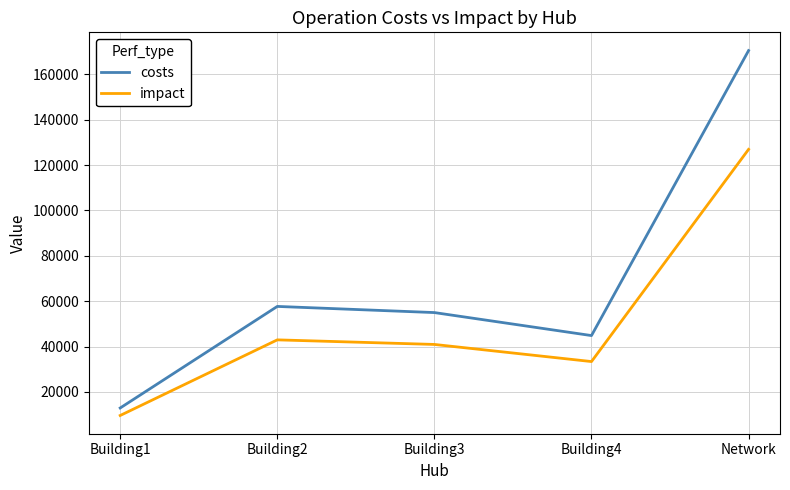

Which category has the highest value in the impact series?

Network